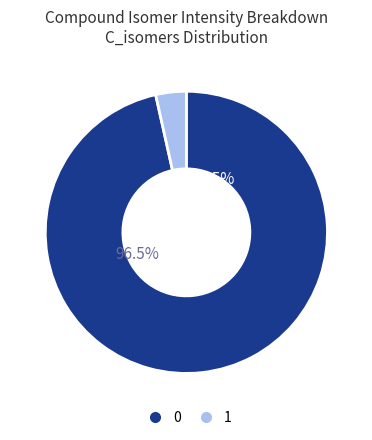

Rank the categories by value from lowest to highest.

1, 0